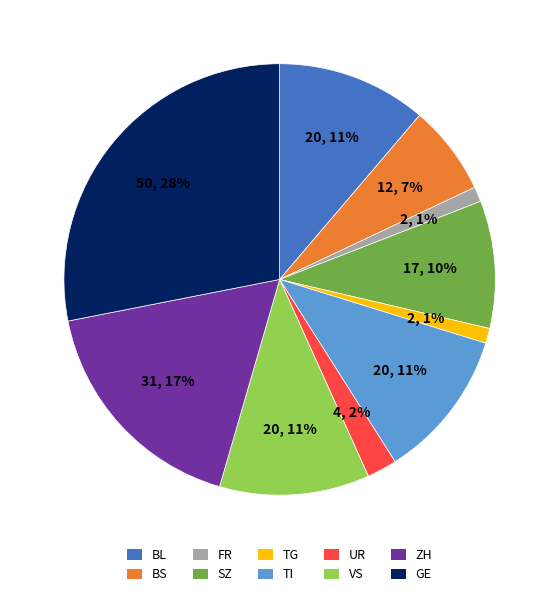

The VS slice represents 2% of the pie. True or false?

False